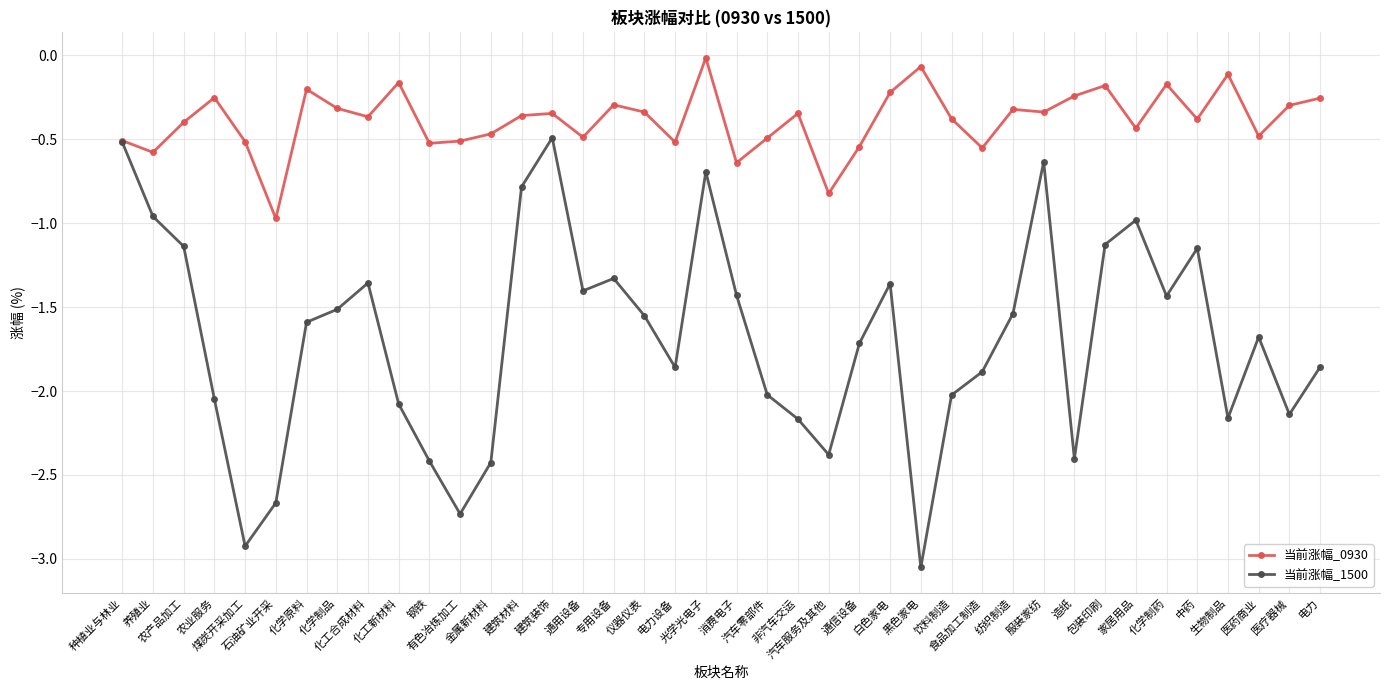

What is the label of the 39th point from the right?

养殖业